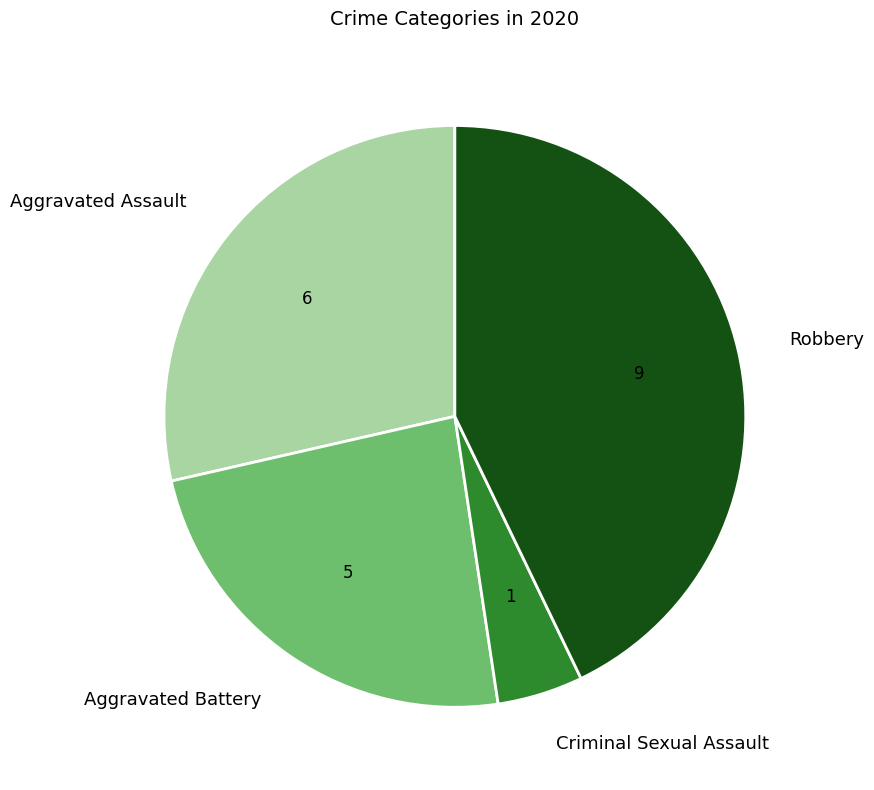

Is it true that Aggravated Assault is 43% of the pie?

False